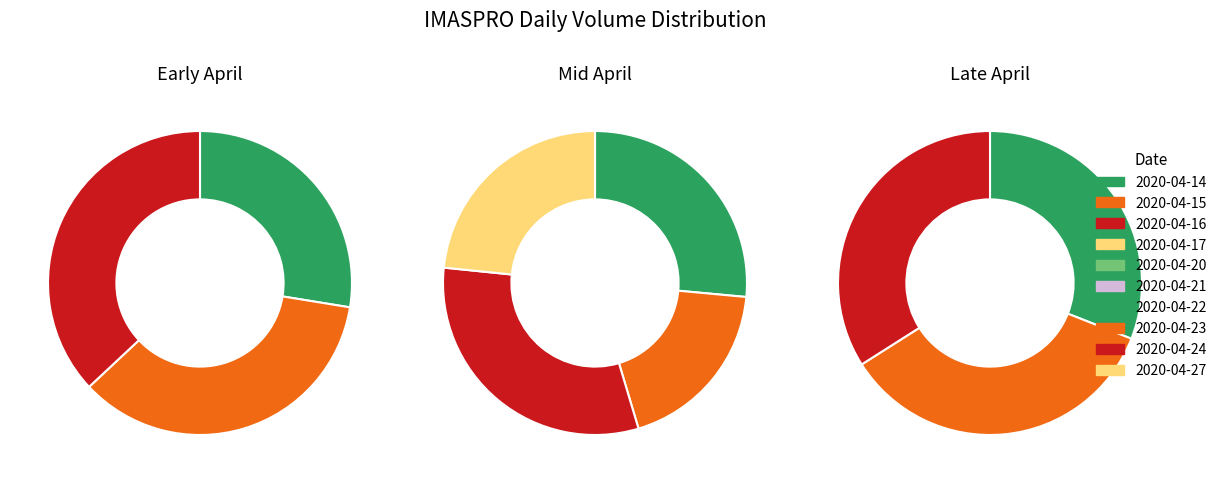

Does any single category account for the majority?

No